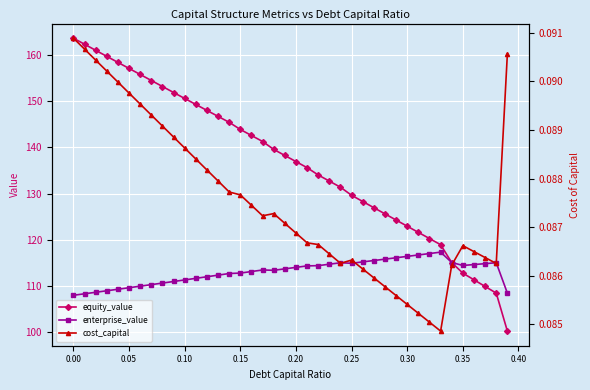

What is the lowest value of the equity_value series?

100.3